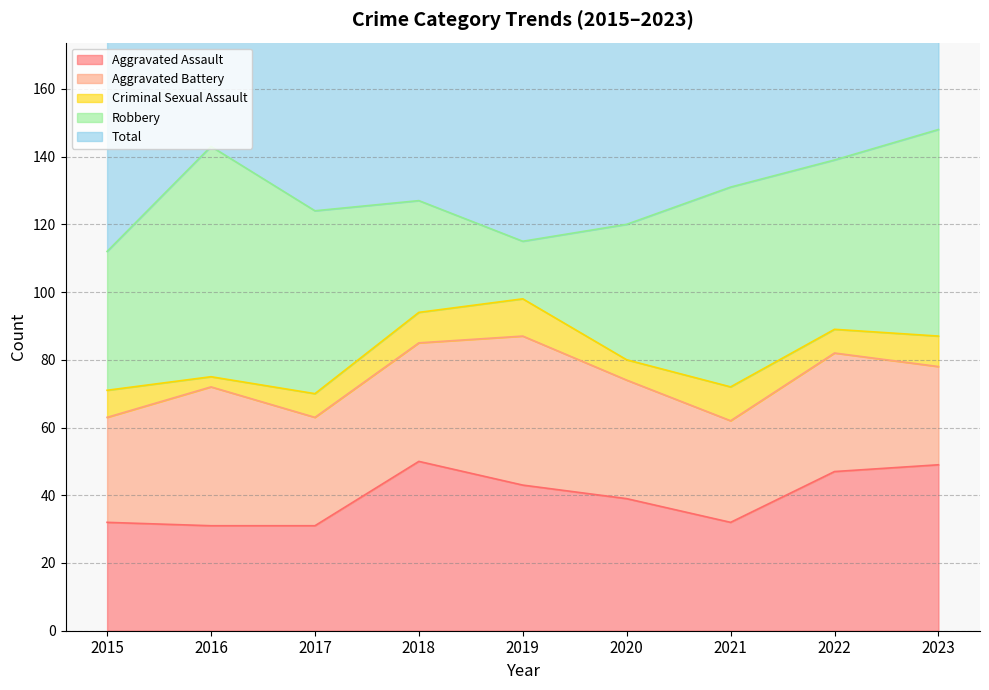

What is the value of the Total point at the 5th from the left?

115